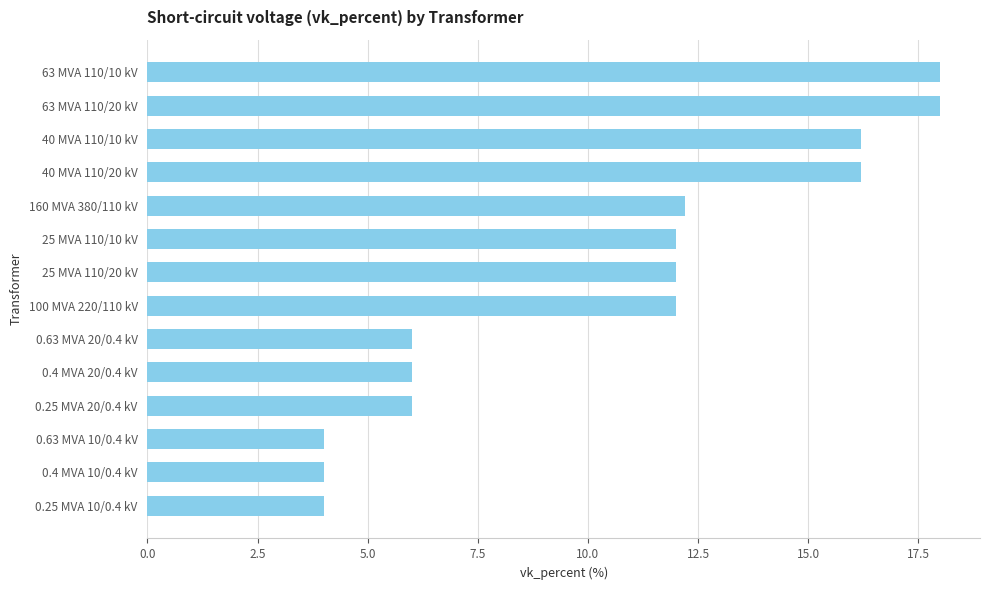

Which has a higher value, 0.63 MVA 20/0.4 kV or 40 MVA 110/10 kV?

40 MVA 110/10 kV